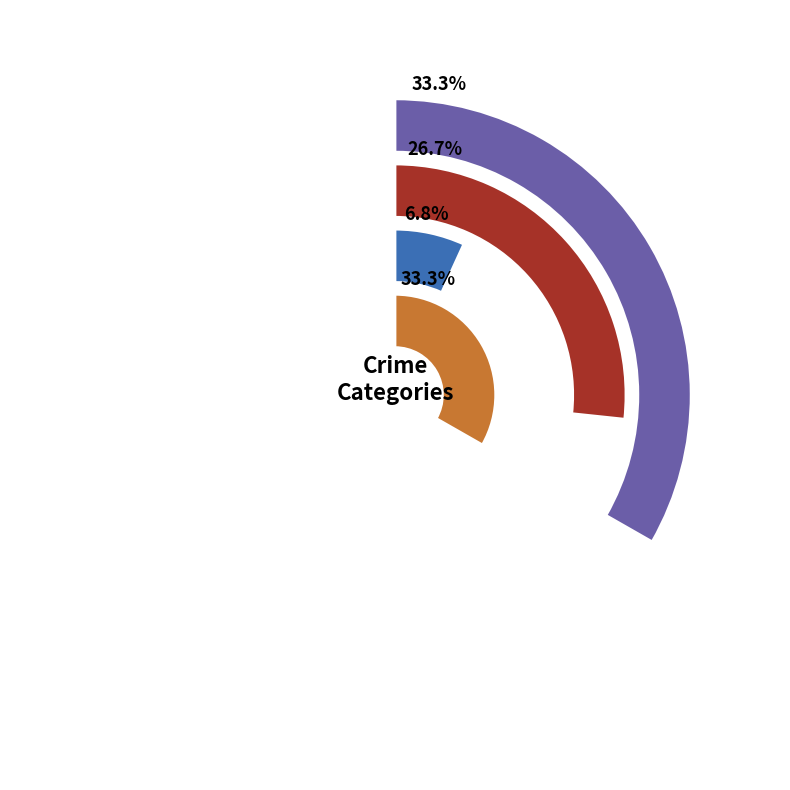

True or false: 2019 accounts for 22% of the total.

False